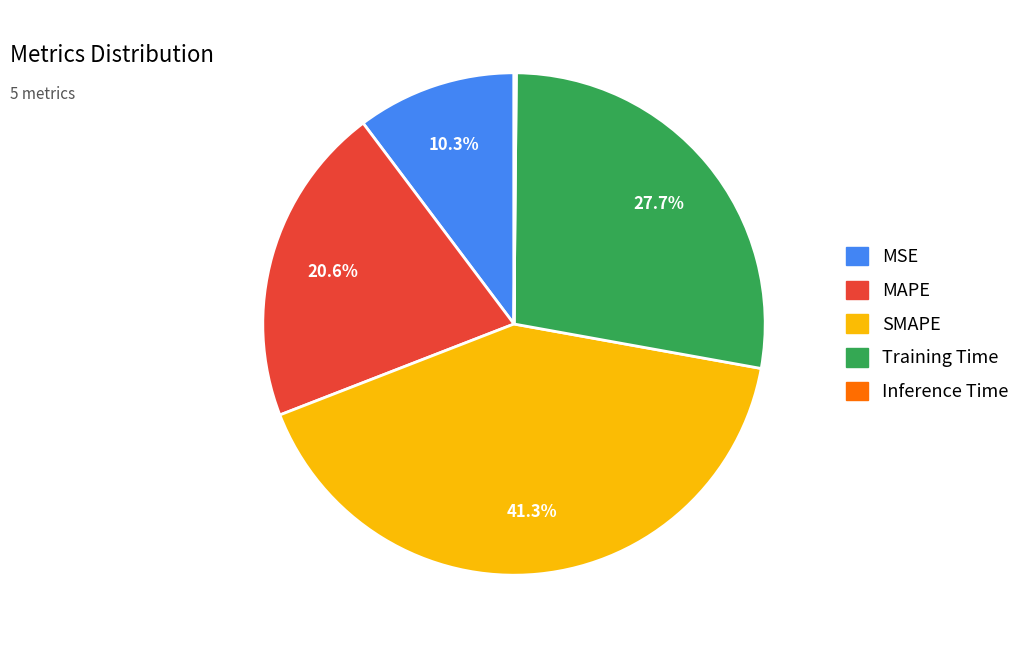

Is it true that MSE is 10% of the pie?

True